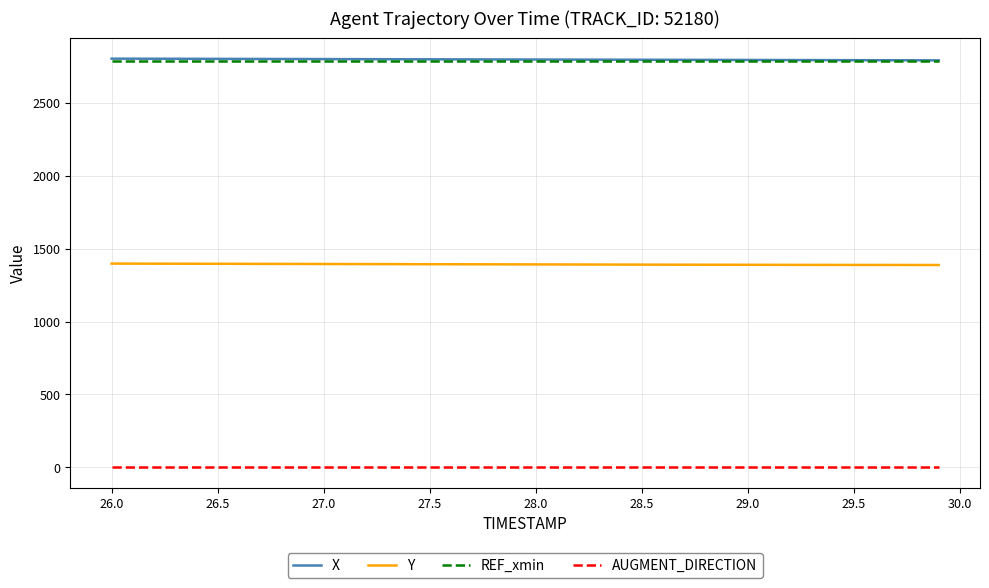

What are all the series names shown in the legend?

X, Y, REF_xmin, AUGMENT_DIRECTION